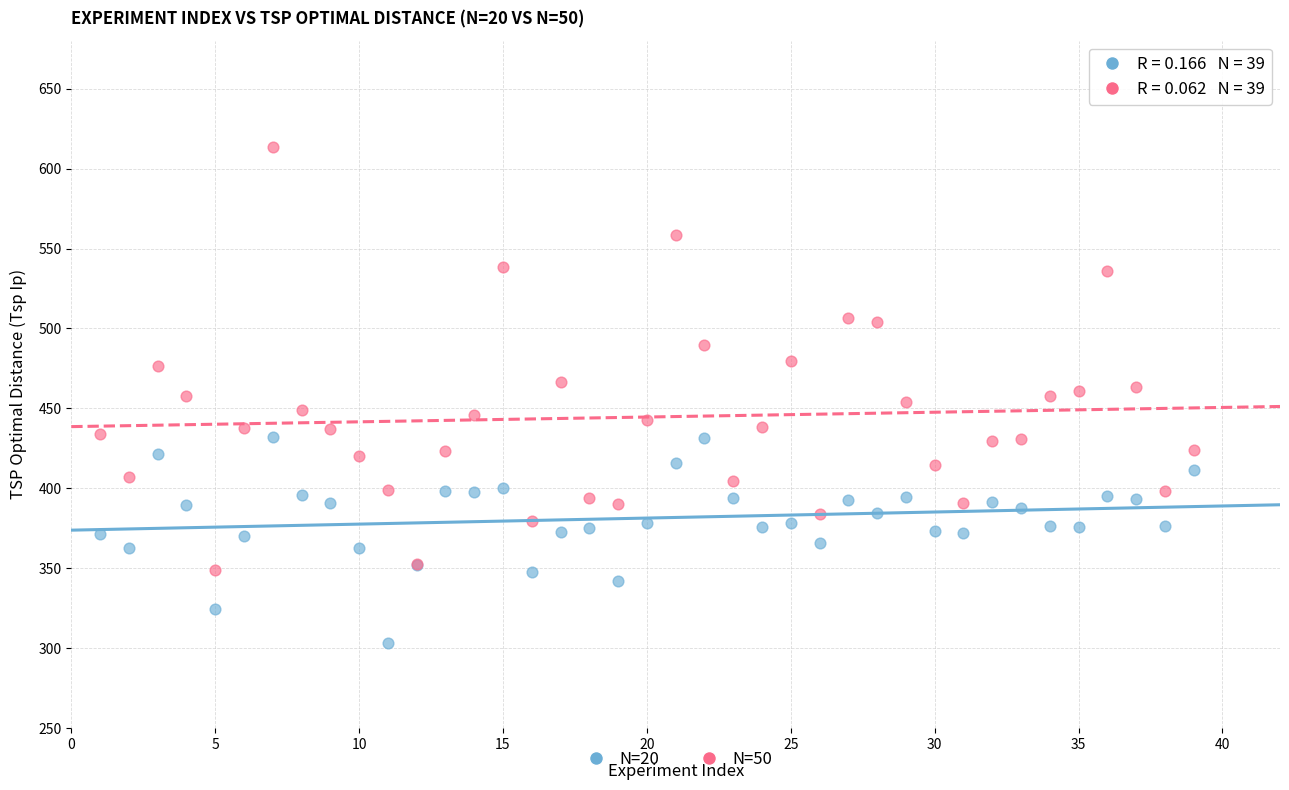

What is the X range (max minus min) for the scatter plot?

38.0